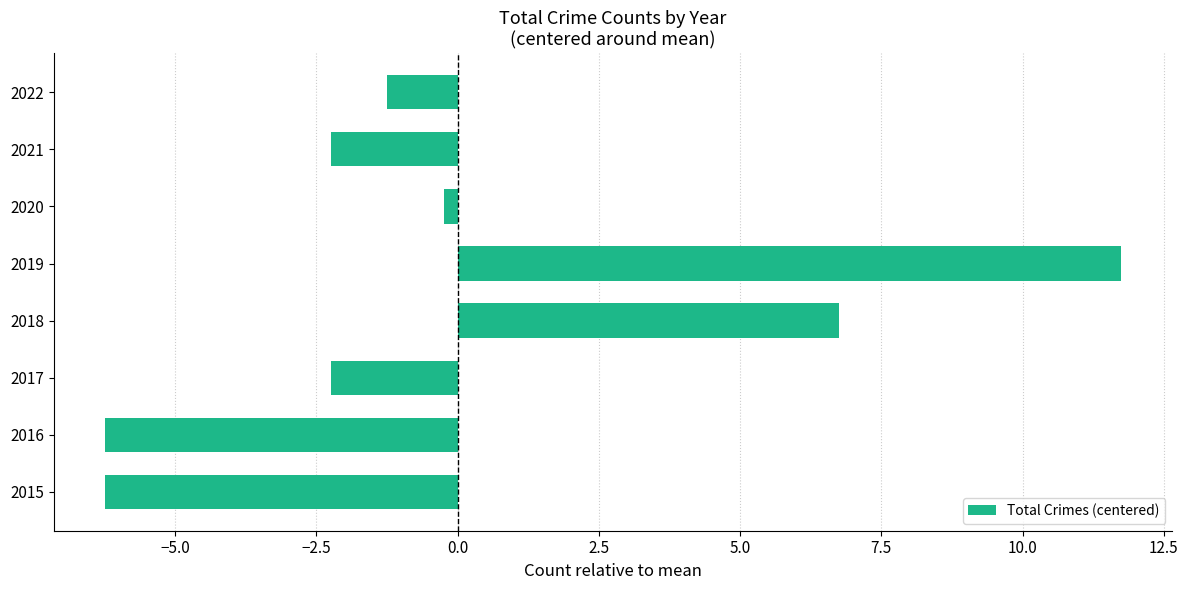

What is the change in value from 2016 to 2018?

+13.0